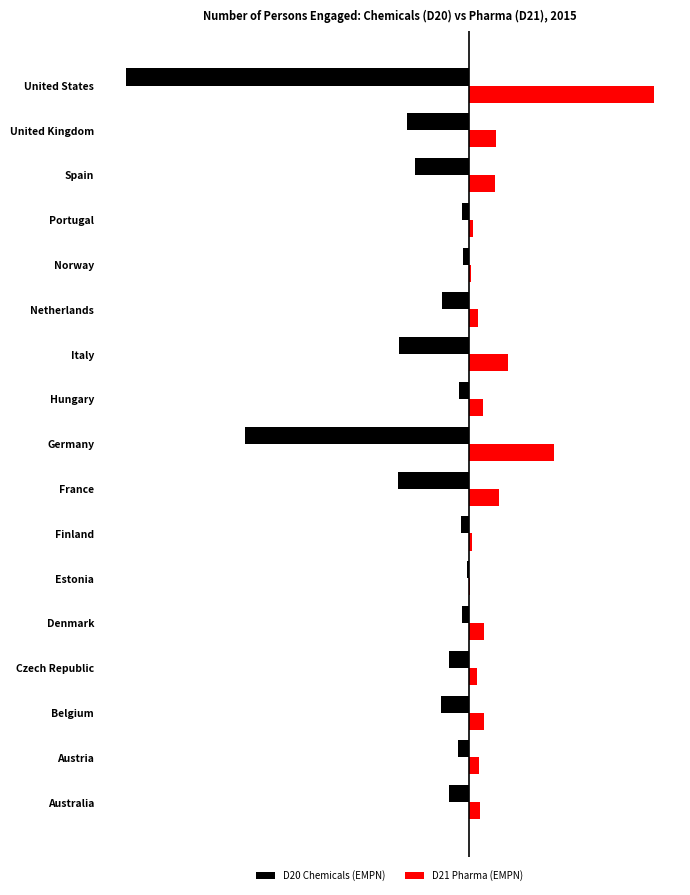

What are all the series names shown in the legend?

D20 Chemicals (EMPN), D21 Pharma (EMPN)